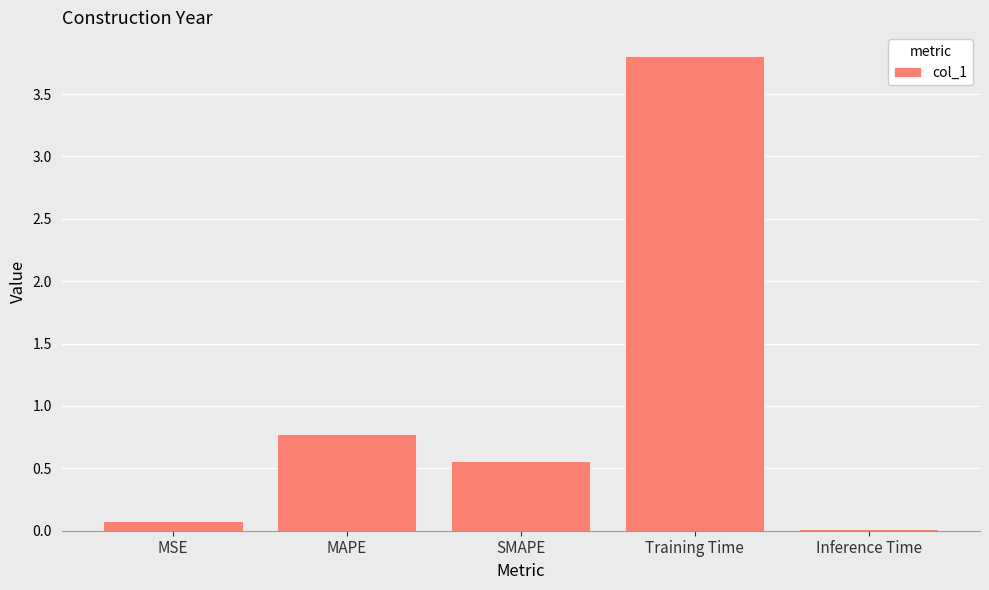

True or false: the data shows 0.9 at SMAPE.

False